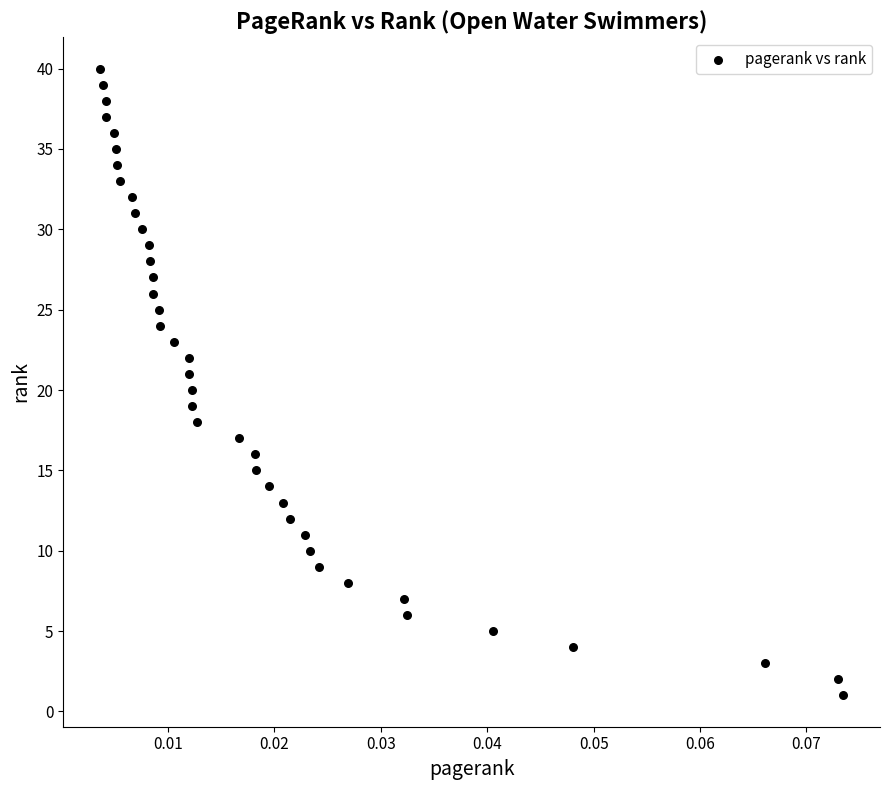

What is the range of Y values (max minus min)?

39